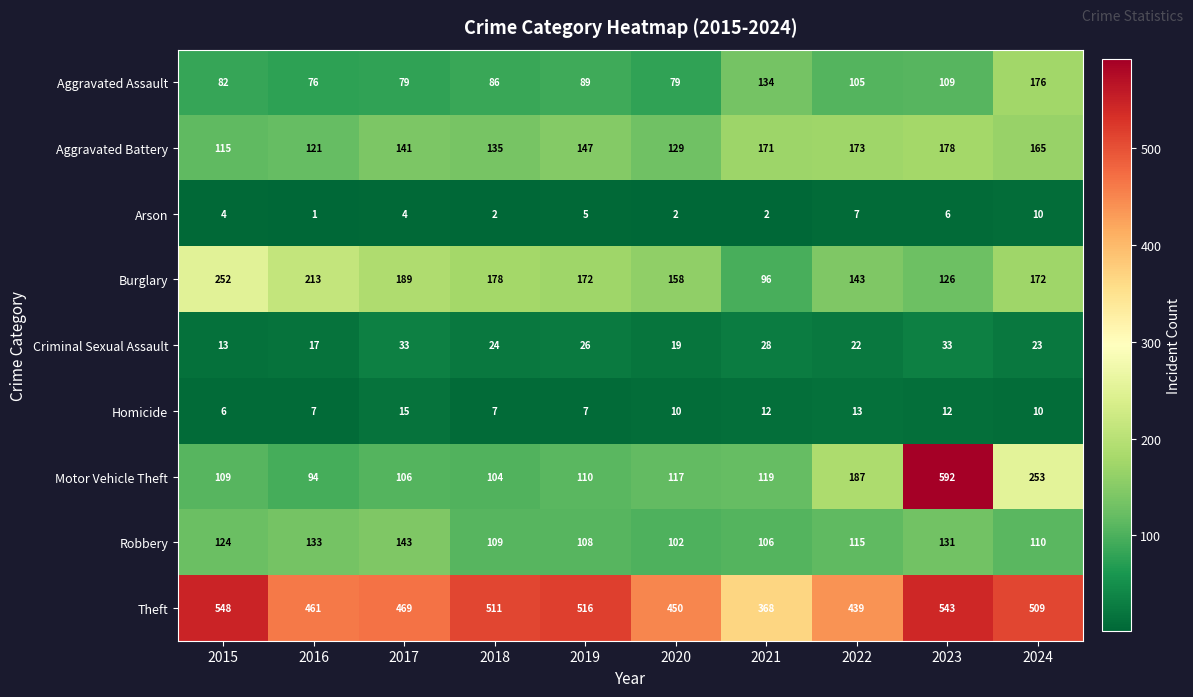

What is the smallest value displayed?

1